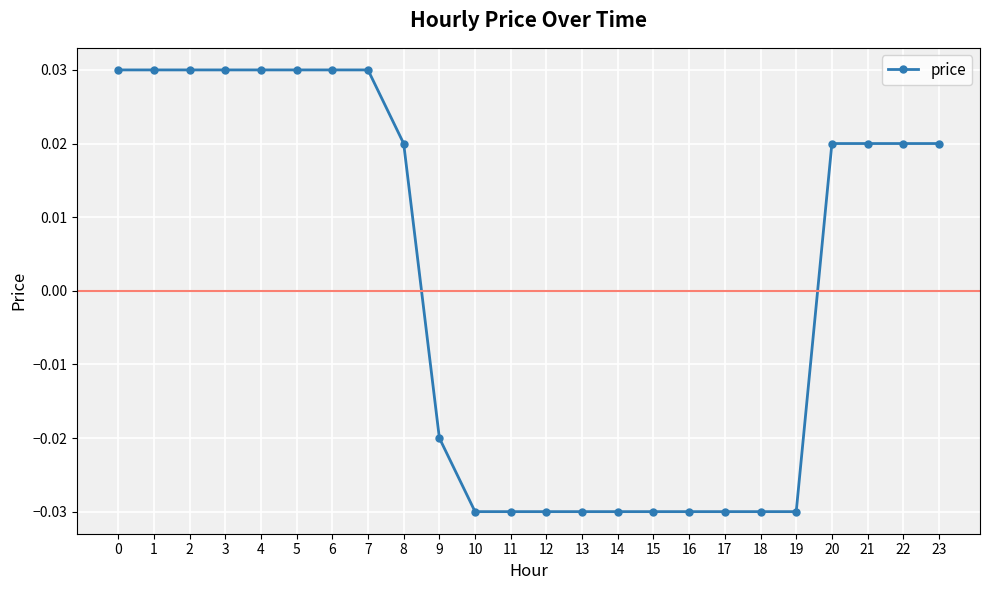

How many data points are above 0?

13